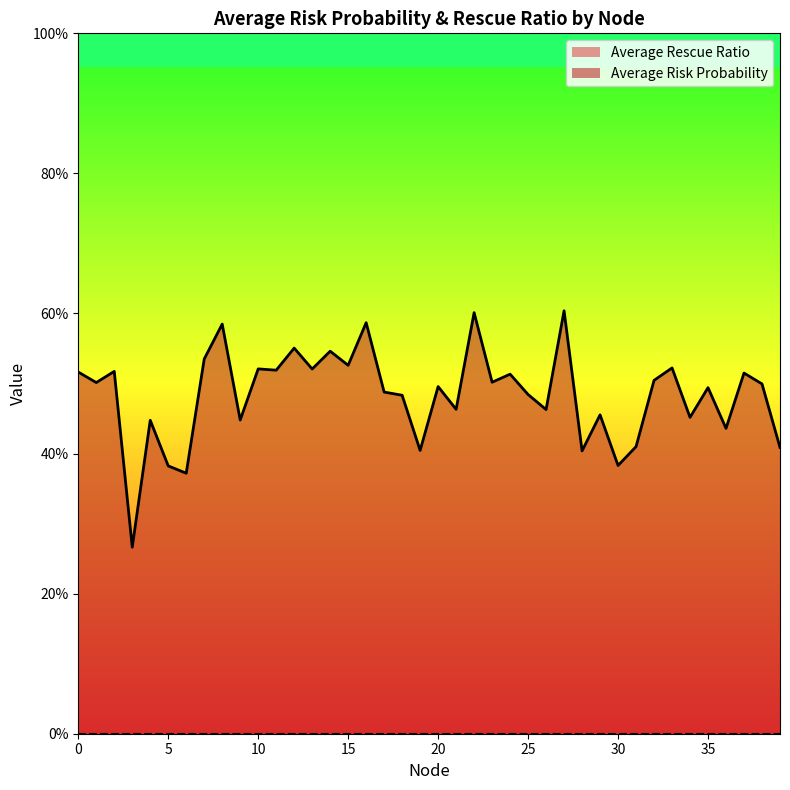

The value at 3 is 0.3. True or false?

True